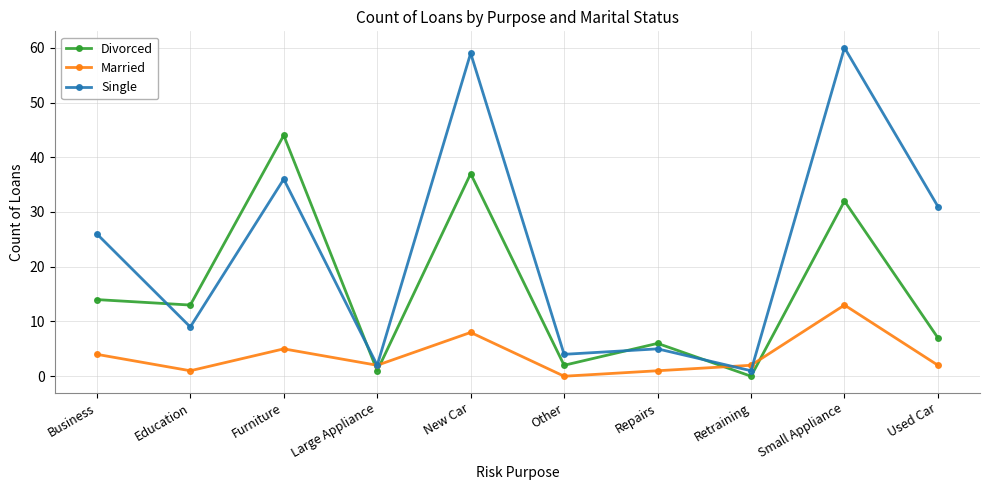

What is the spread (max minus min) of values at Education?

12